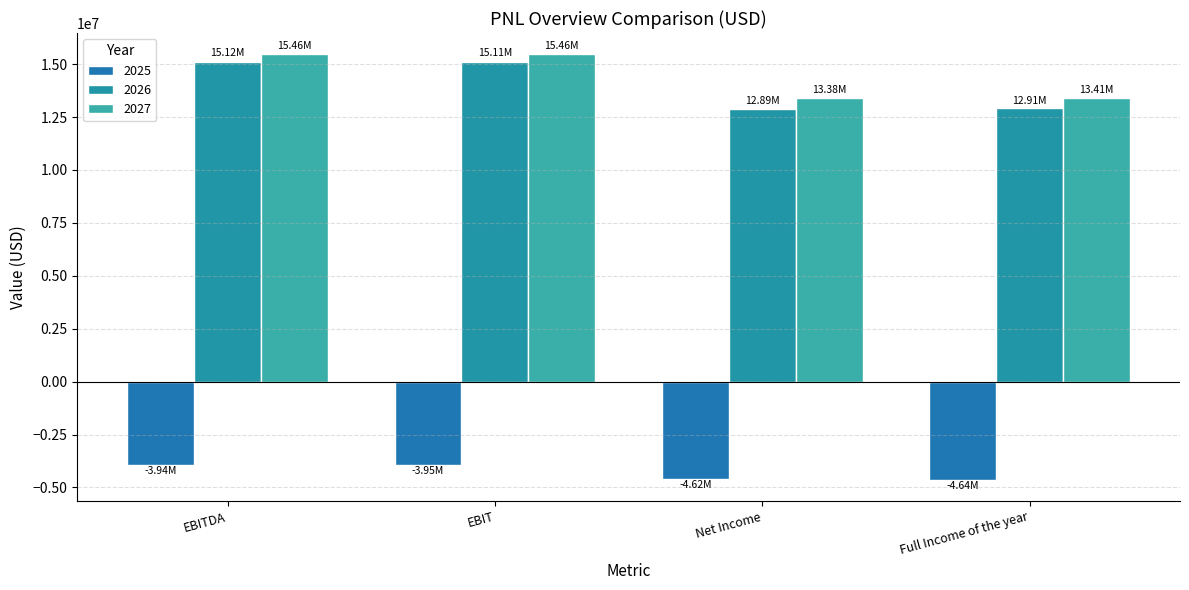

Which series has the widest spread of values?

2026